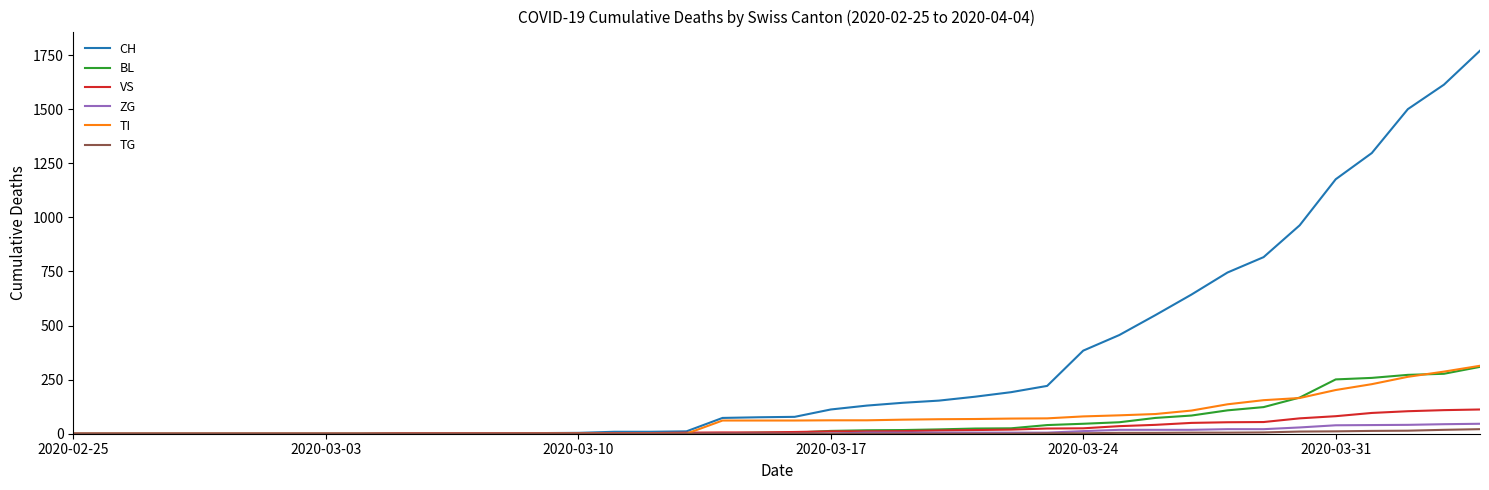

Is this an area chart (filled region under the line)?

No